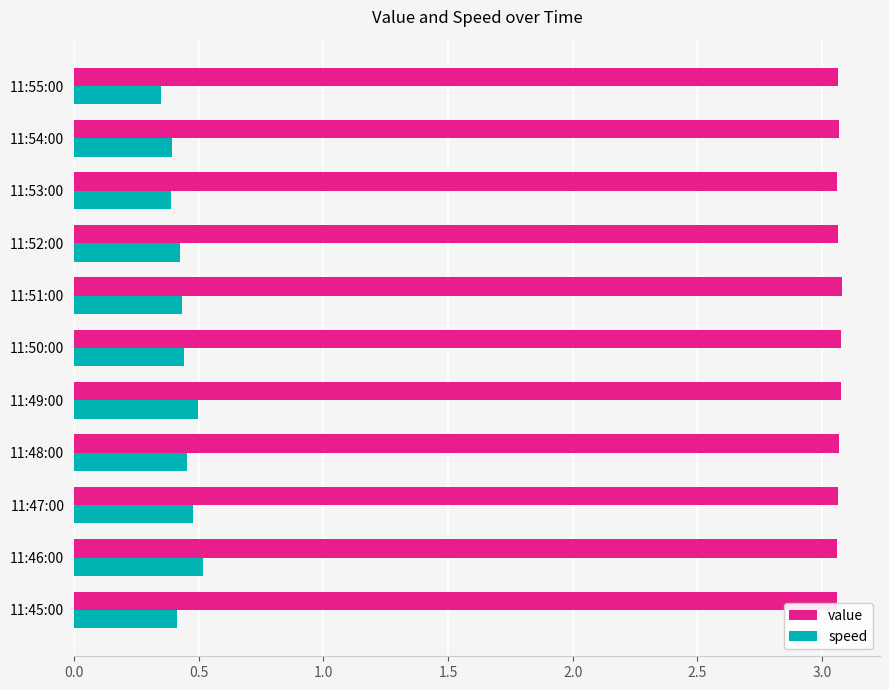

What is the difference between the highest and lowest values at 11:46:00?

2.5